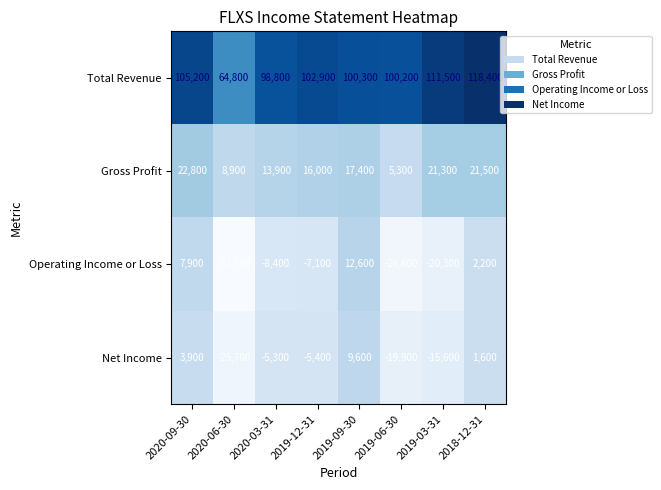

At how many categories does at least one series exceed 62562?

8